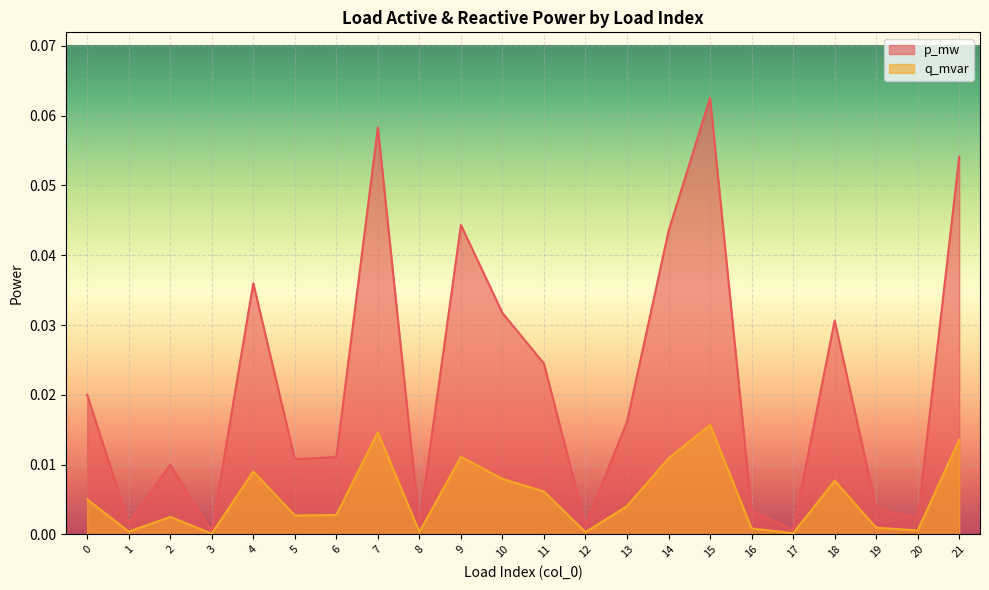

Reading left to right, list all the values displayed in this chart.

p_mw: 0=0.0	1=0.0	2=0.0	3=0.0	4=0.0	5=0.0	6=0.0	7=0.1	8=0.0	9=0.0	10=0.0	11=0.0	12=0.0	13=0.0	14=0.0	15=0.1	16=0.0	17=0.0	18=0.0	19=0.0	20=0.0	21=0.1
q_mvar: 0=0.0	1=0.0	2=0.0	3=0.0	4=0.0	5=0.0	6=0.0	7=0.0	8=0.0	9=0.0	10=0.0	11=0.0	12=0.0	13=0.0	14=0.0	15=0.0	16=0.0	17=0.0	18=0.0	19=0.0	20=0.0	21=0.0